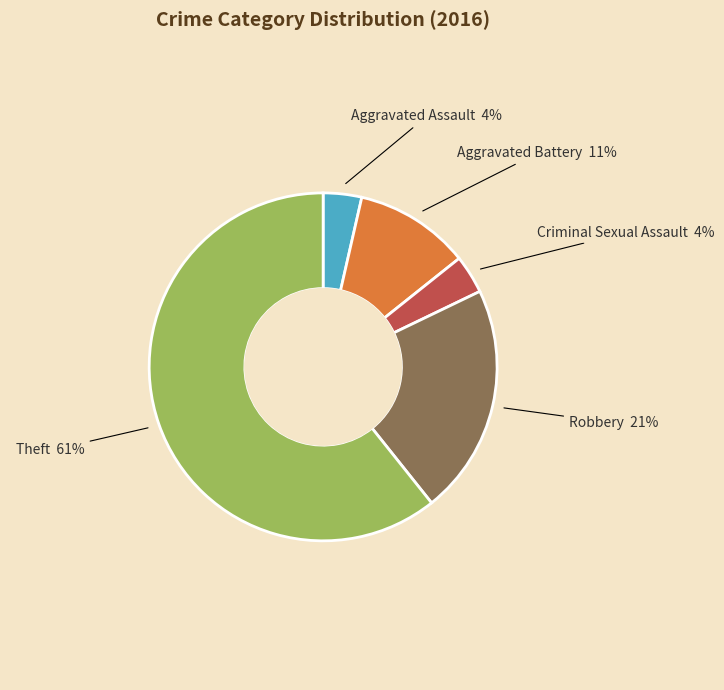

What is the ratio of the value at Aggravated Assault to the value at Criminal Sexual Assault?

1.0